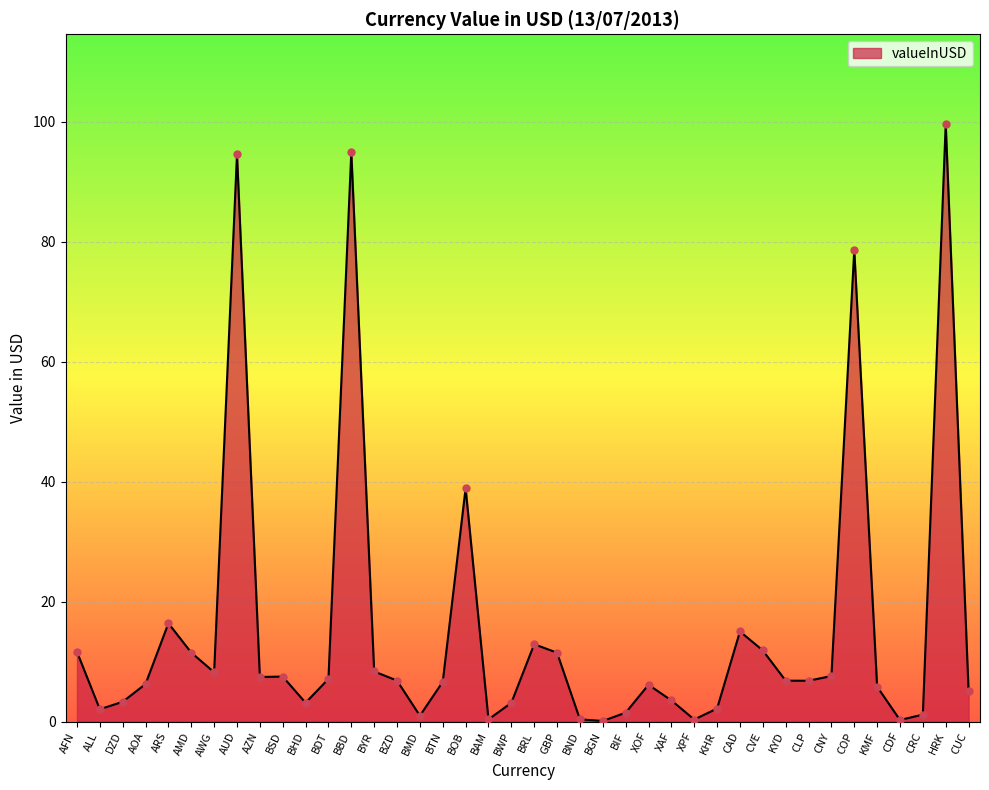

Which has a higher value, KYD or BND?

KYD